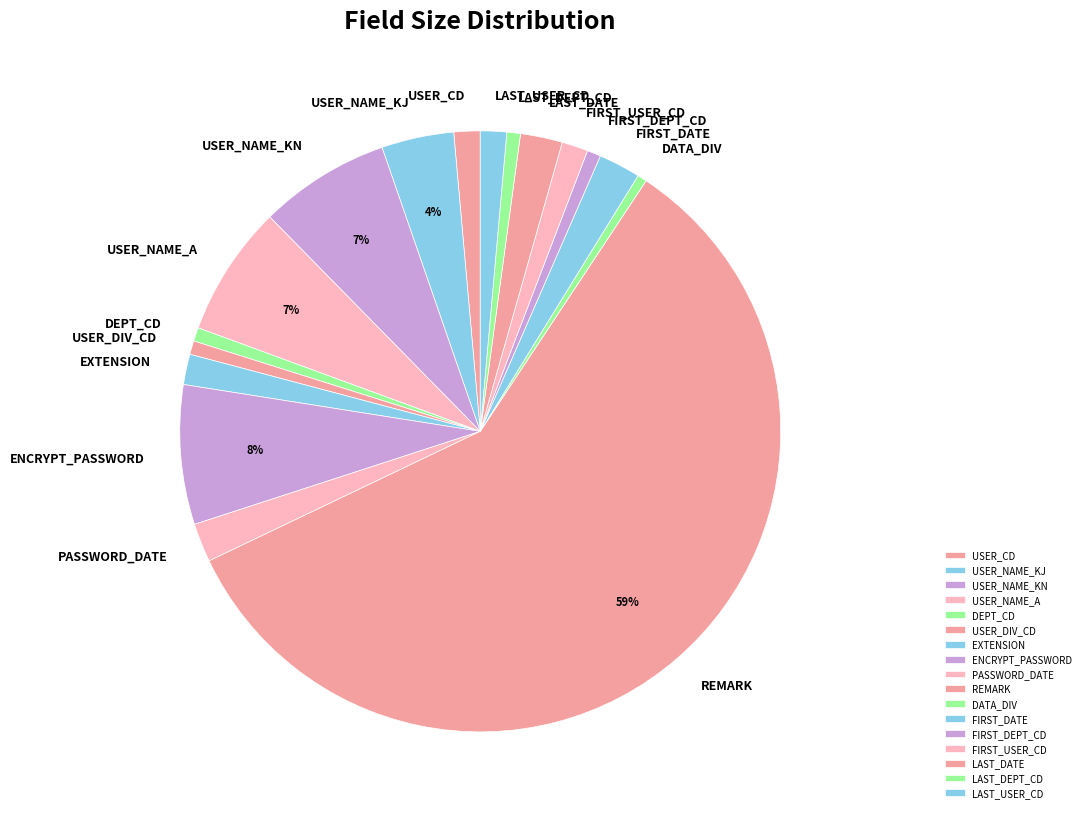

The LAST_DEPT_CD slice represents 1% of the pie. True or false?

True